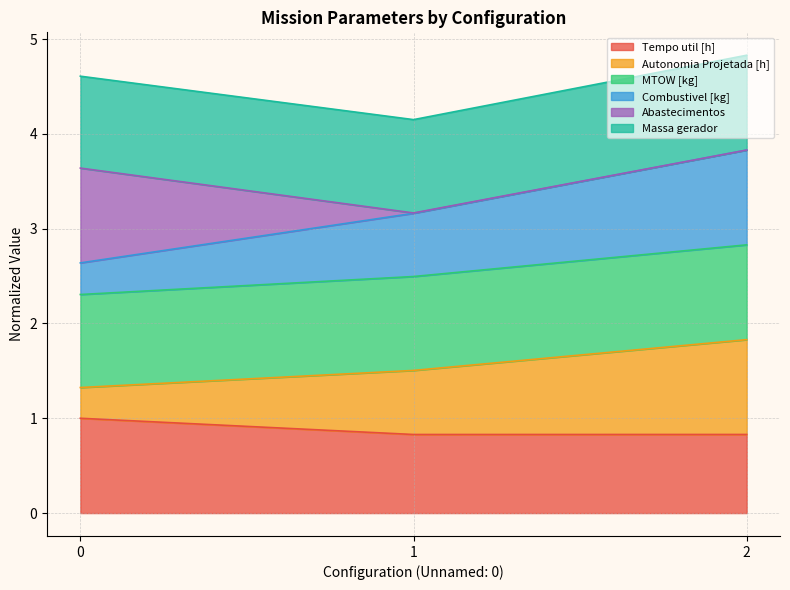

What is the value of the MTOW [kg] point at the 1st from the left?

2.3